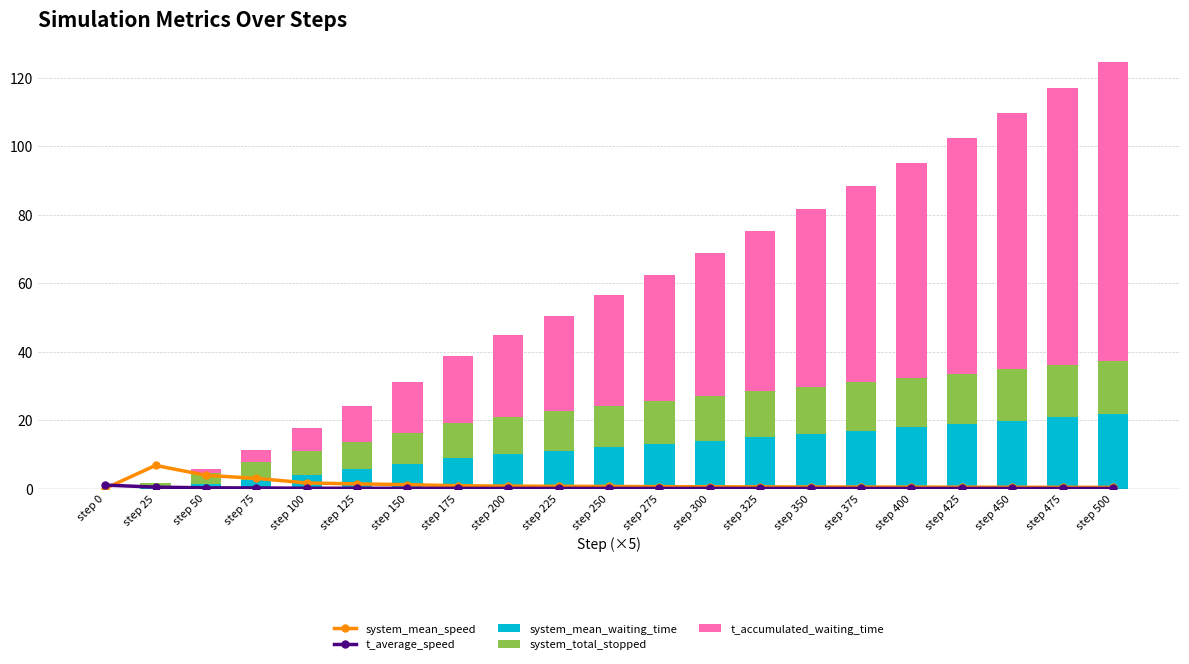

What are all the series names shown in the legend?

system_mean_speed, t_average_speed, system_mean_waiting_time, system_total_stopped, t_accumulated_waiting_time